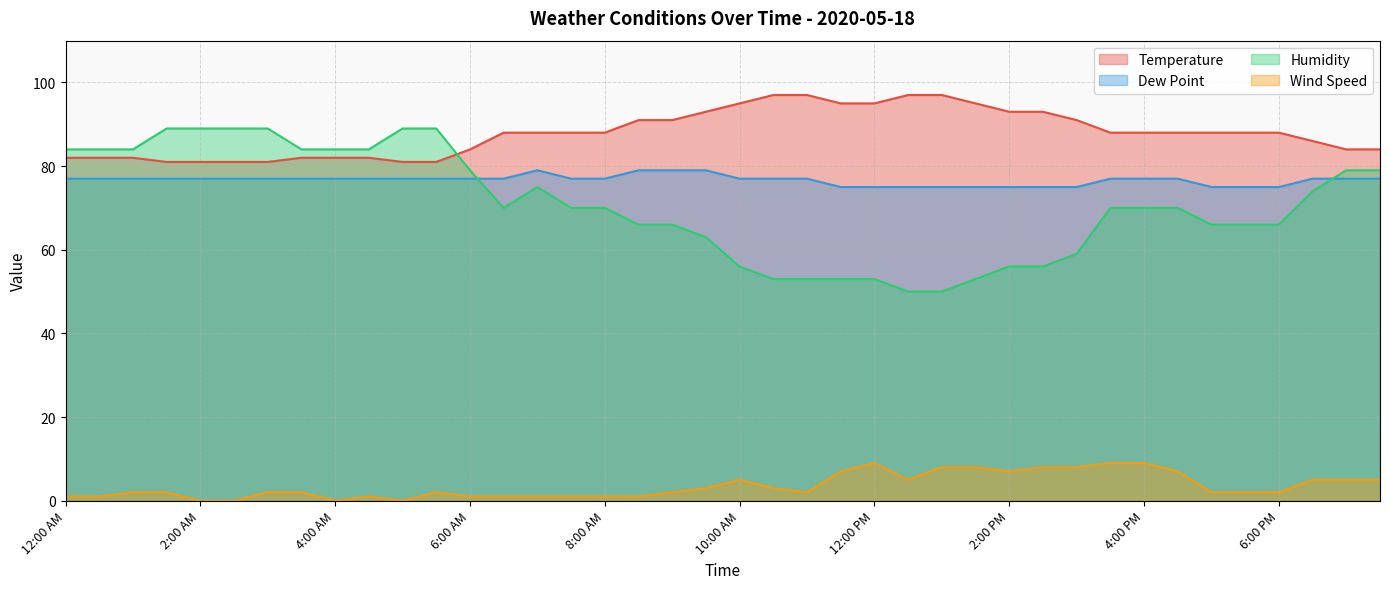

What are all the series names shown in the legend?

Temperature, Dew Point, Humidity, Wind Speed